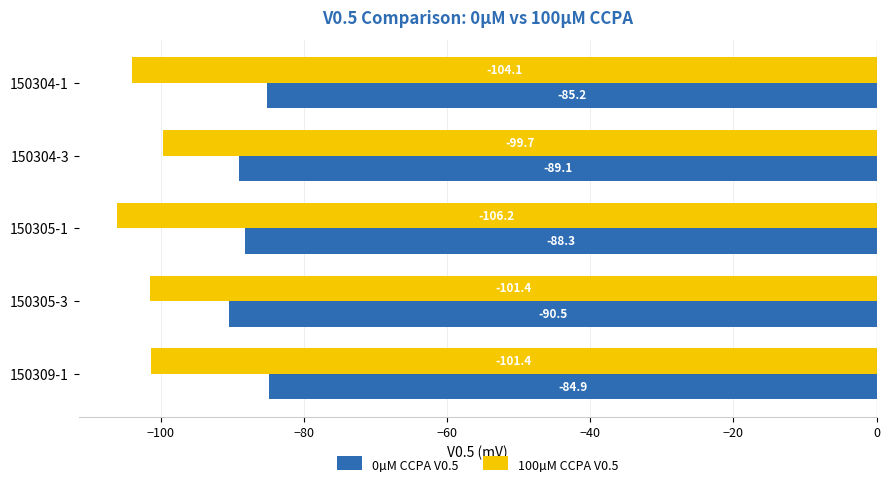

At which category is the sum across all series the highest?

150309-1